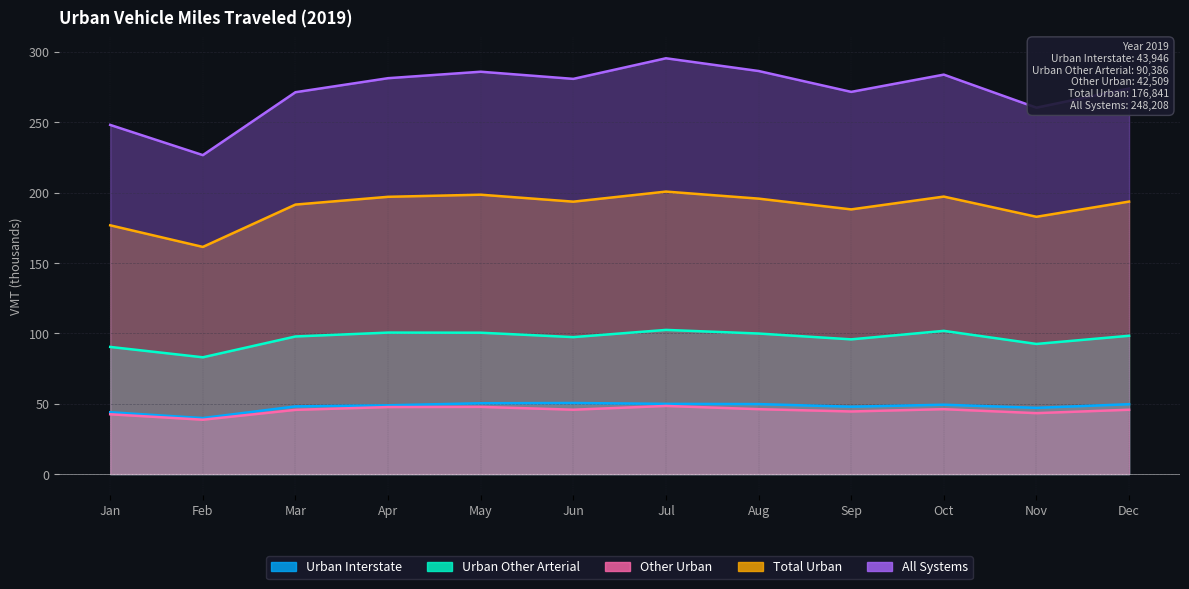

Which series changed the most between Feb and Aug?

All Systems